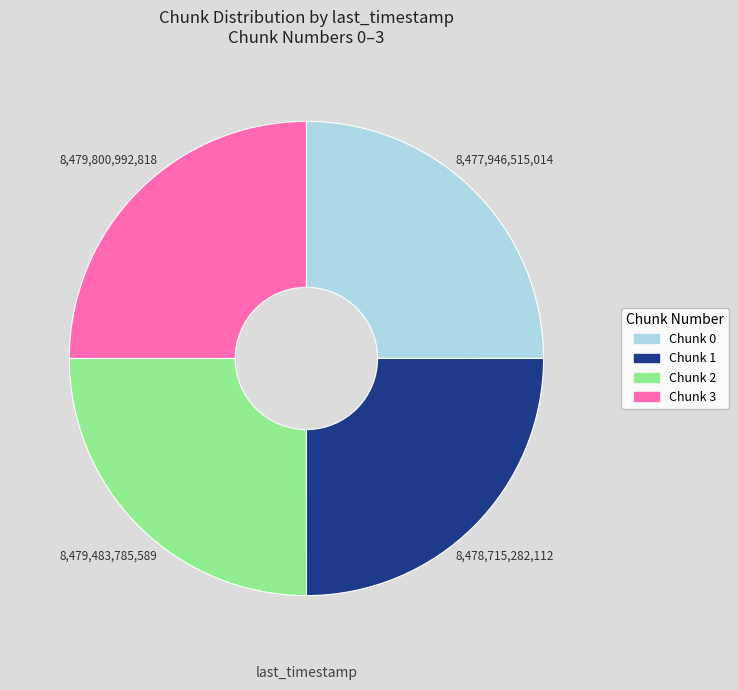

Does any single category account for the majority?

No